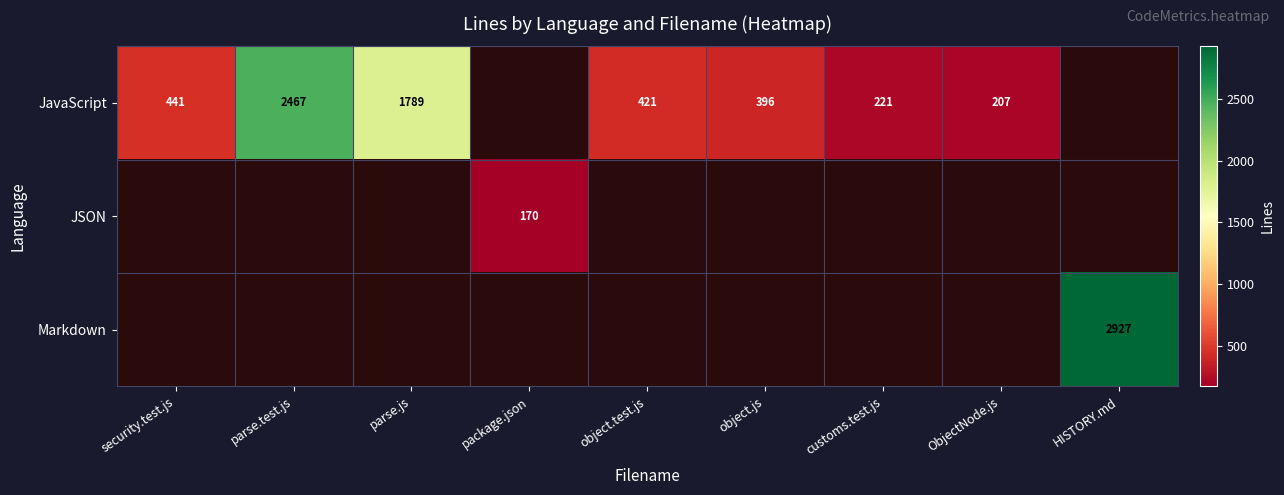

At which category does the chart reach its minimum across all series?

package.json